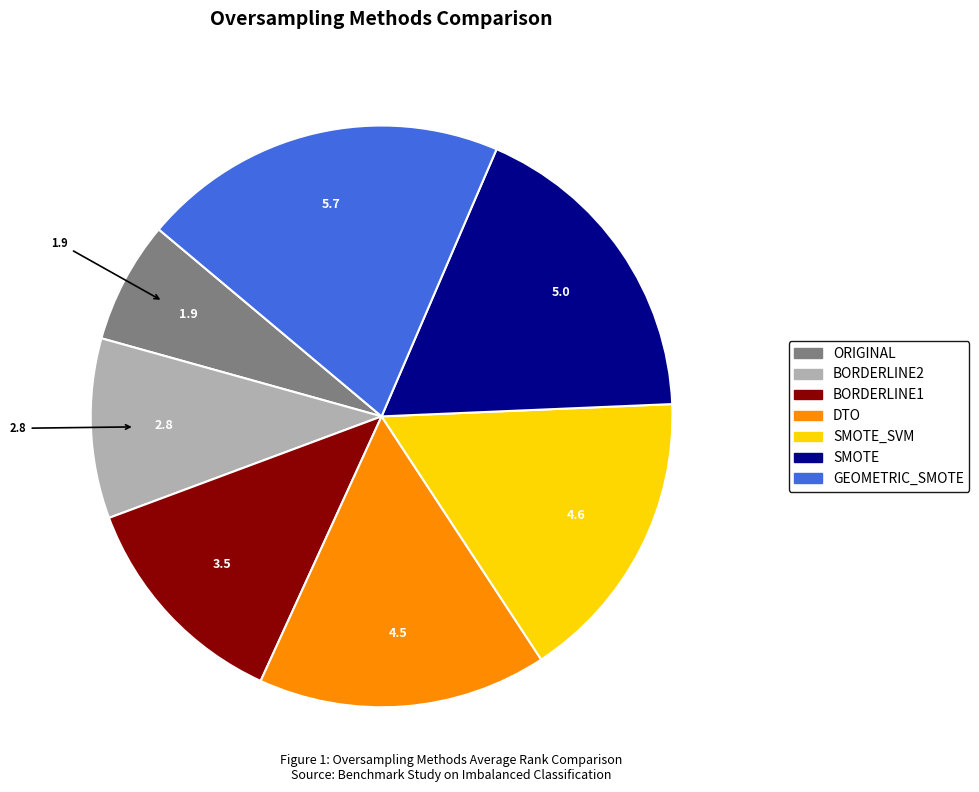

Is there a majority slice in this chart?

No